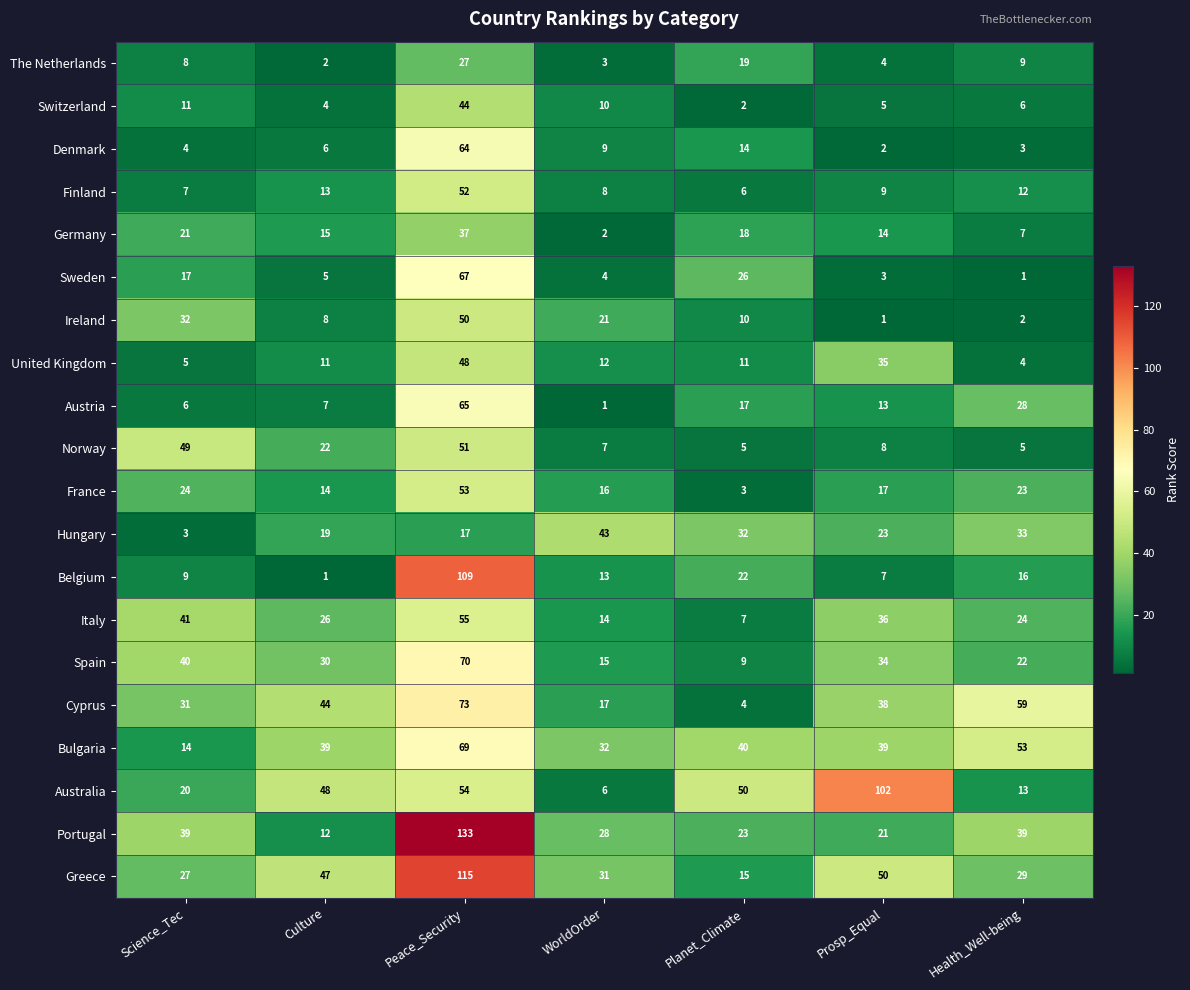

Which series has the widest spread of values?

Portugal